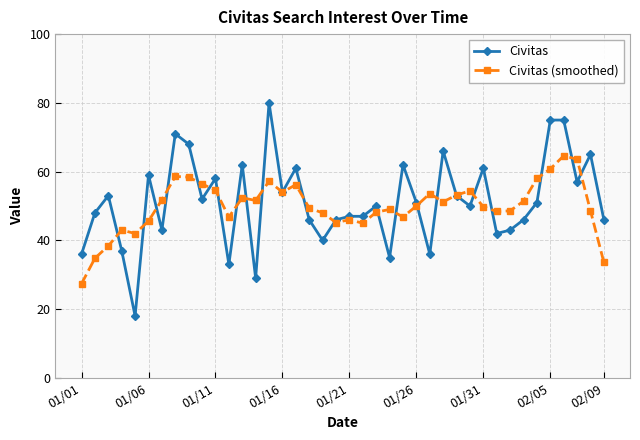

In Civitas (smoothed), how many points are higher than both neighbors (excluding endpoints)?

10